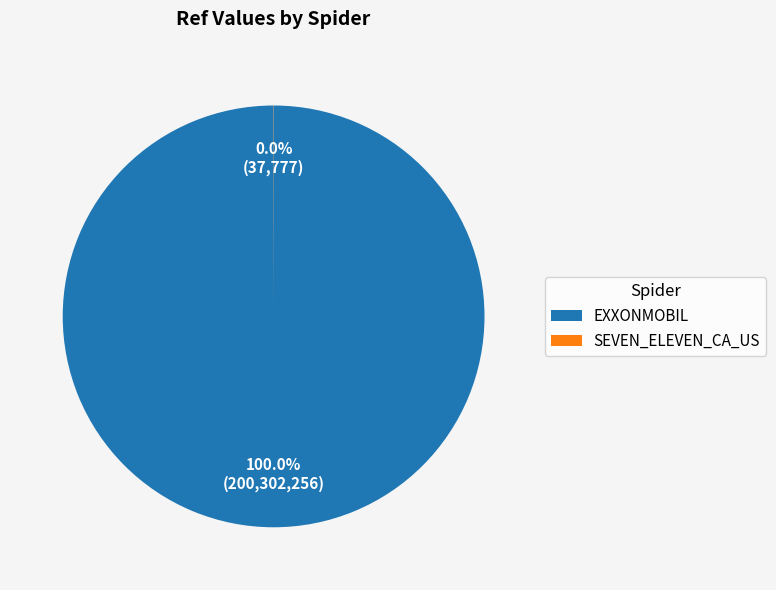

Which category has the biggest portion of the pie?

EXXONMOBIL